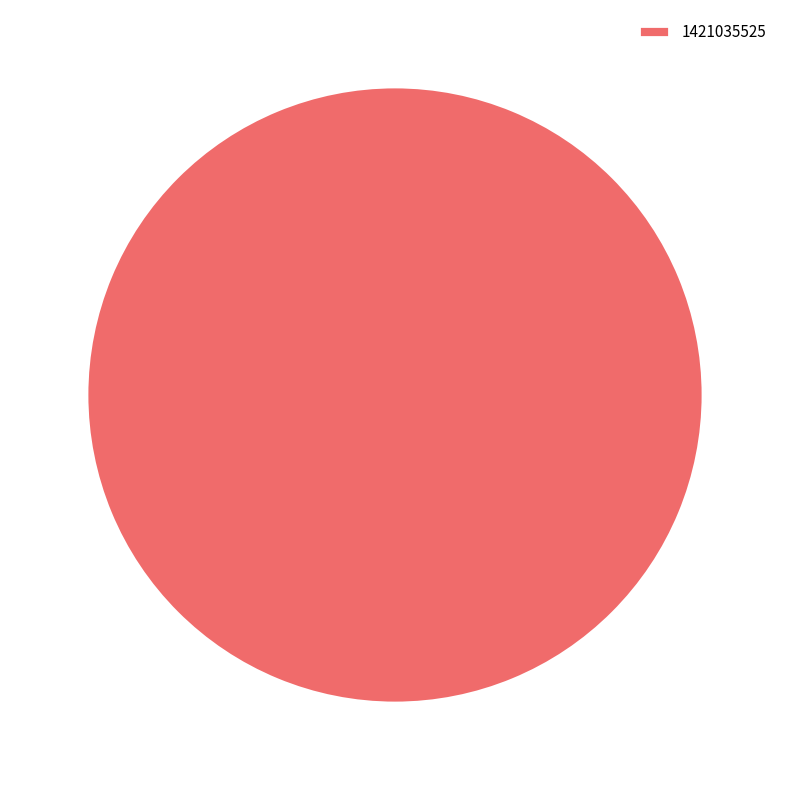

Is there any slice that represents more than half of the pie?

Yes